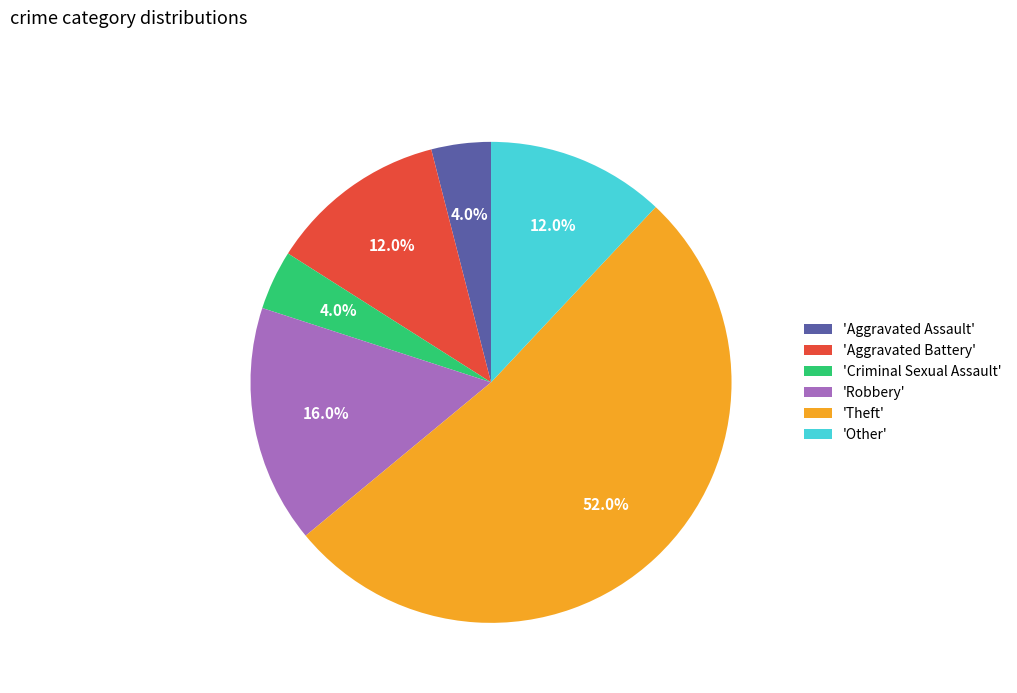

What is the largest slice in the pie chart?

'Theft'